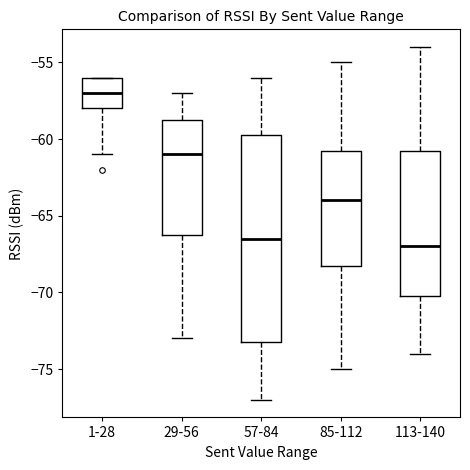

Comparing the boxes themselves (not the whiskers), which one is the tallest?

57-84